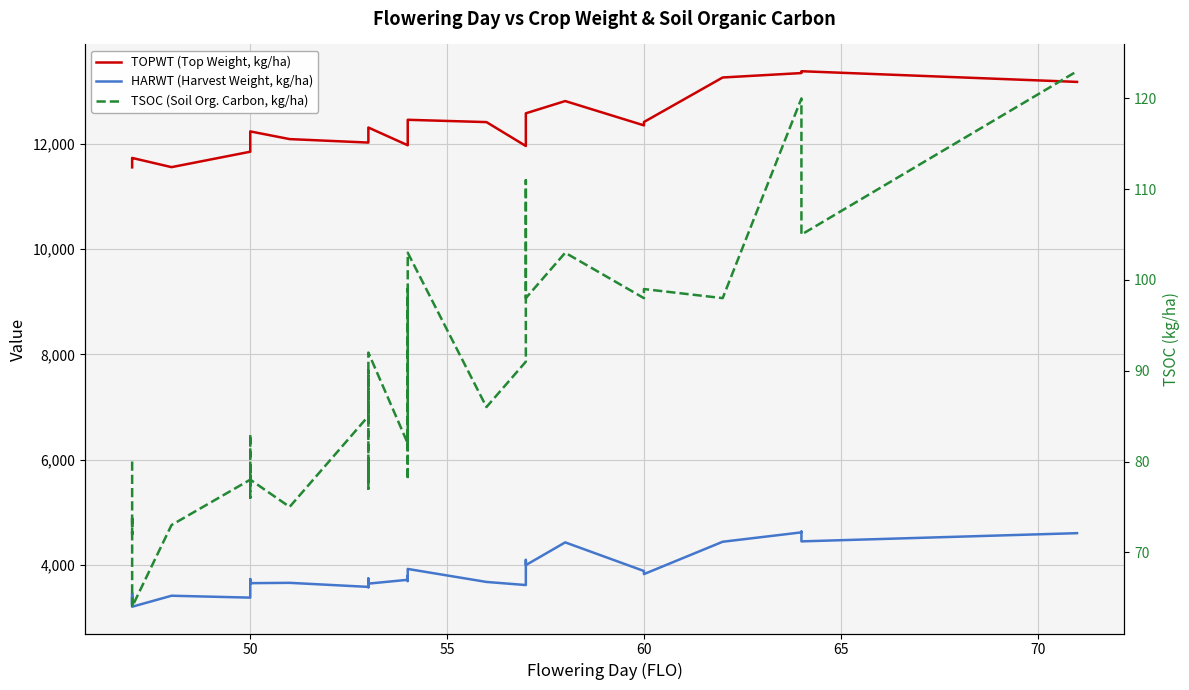

True or false: TOPWT (Top Weight, kg/ha) has a value of 7203 at 28.

False